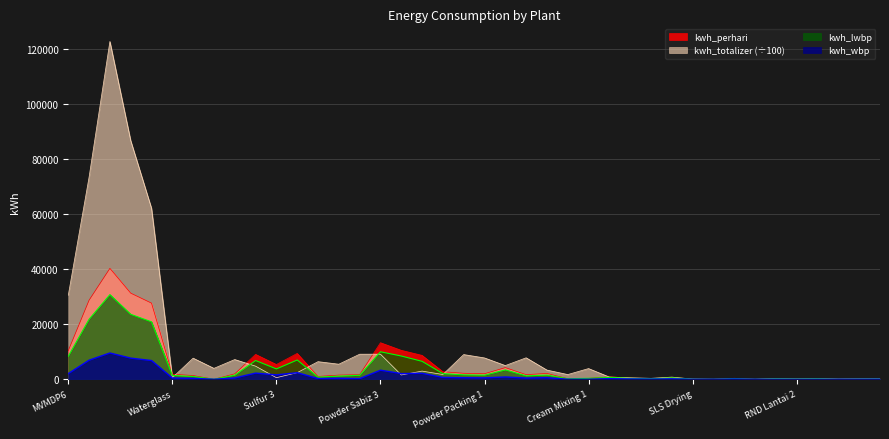

At Utility Panel Meja, list the series in order from largest to smallest.

kwh_totalizer, kwh_perhari, kwh_lwbp, kwh_wbp